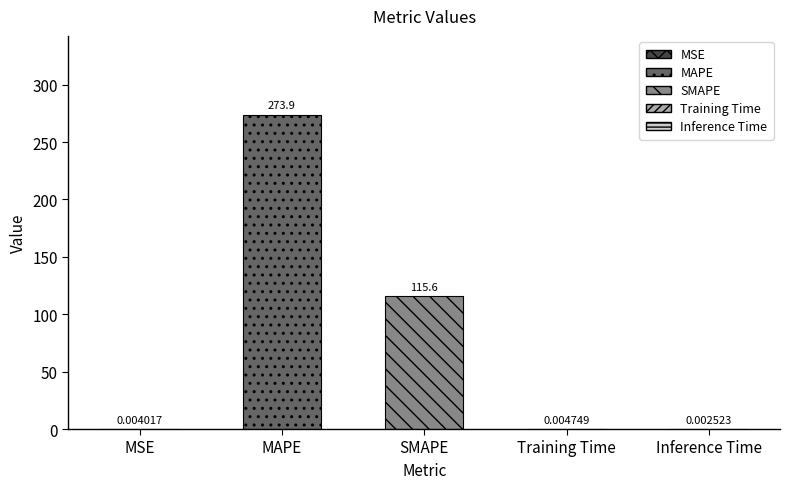

What is the change in value from MAPE to Training Time?

-273.9